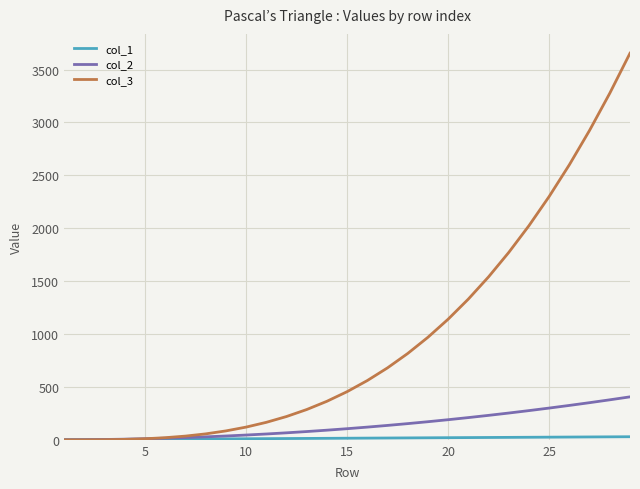

Which series has the largest range (max minus min)?

col_3